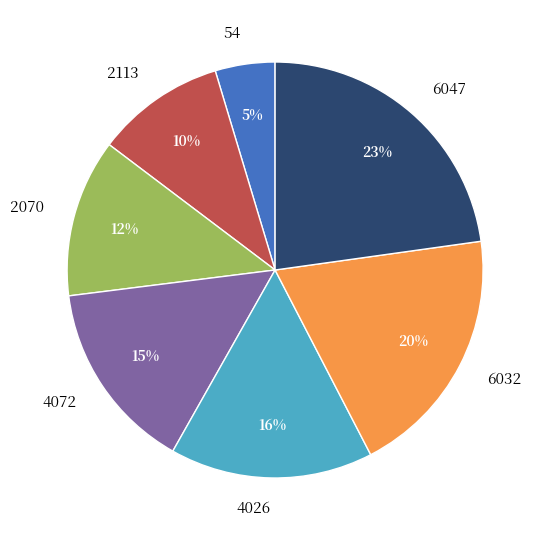

To the nearest percent, what percentage of the pie is 6032?

20%